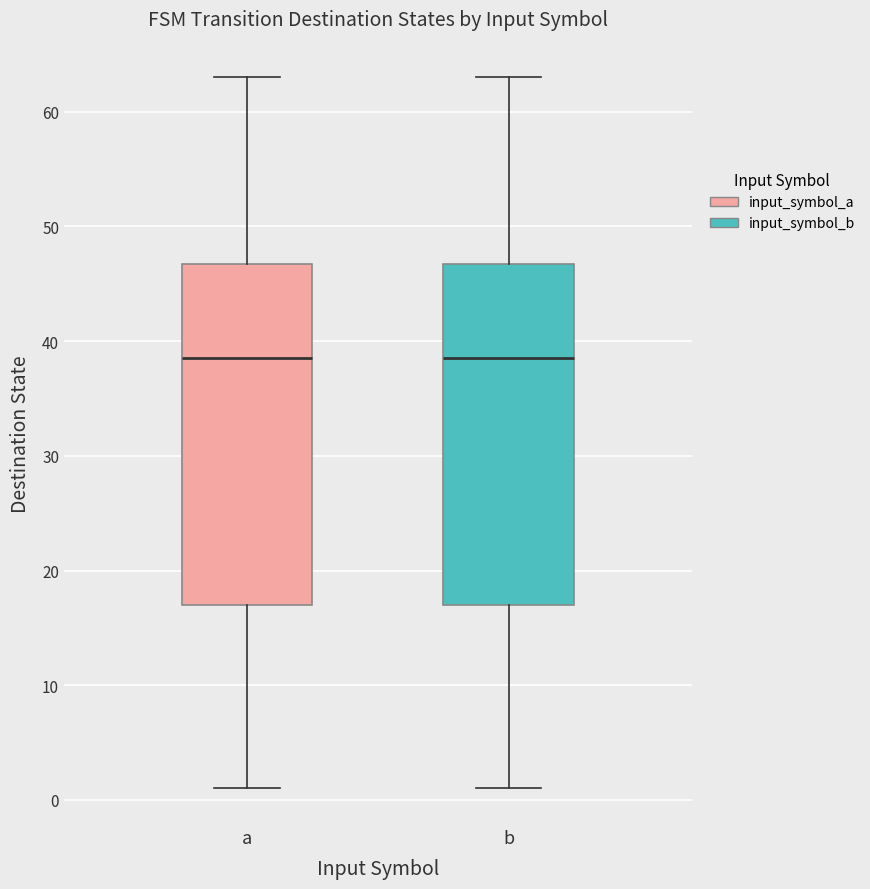

Where does the upper whisker of the box for b end on the y-axis? The values are not printed on the chart, so give them approximately, as read against the axis.

63